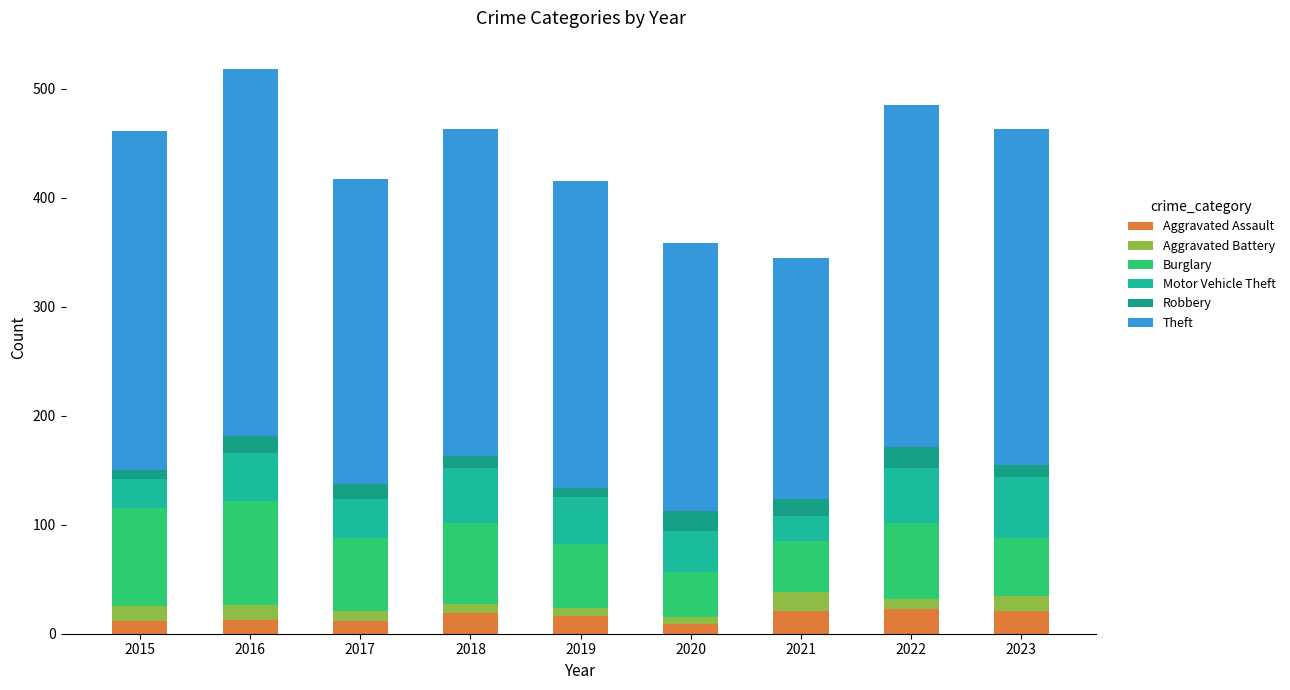

The Theft series shows 337 at 2016. True or false?

True